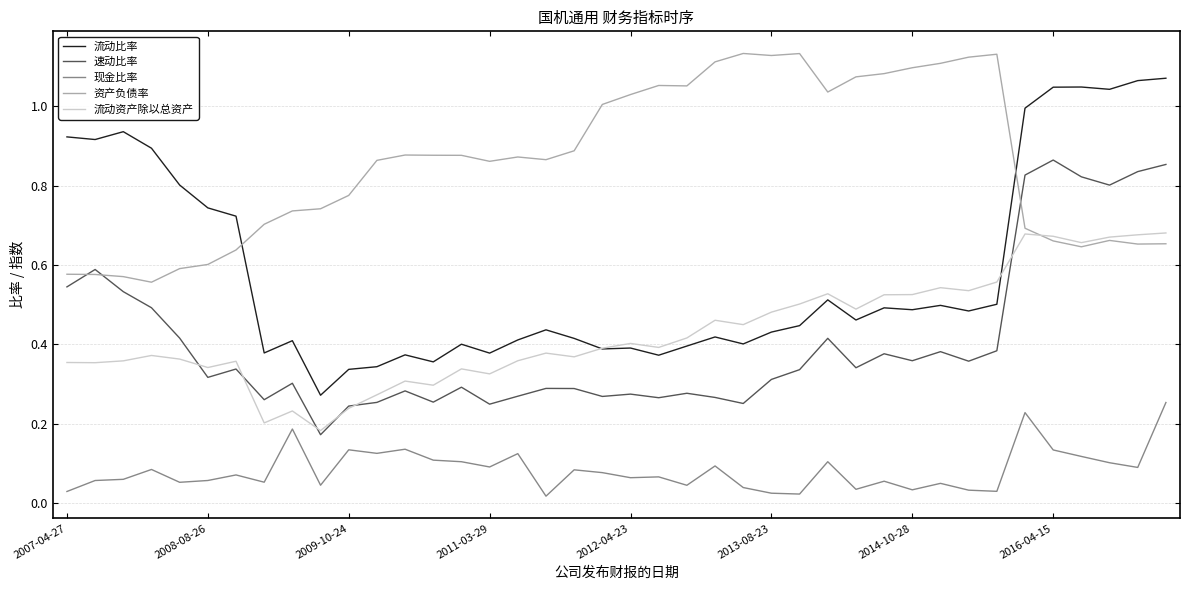

True or false: 流动资产除以总资产 and 现金比率 intersect in this chart.

False